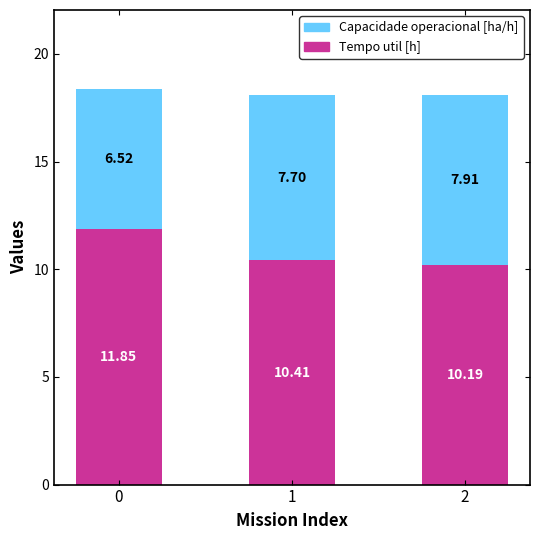

What is the sum of all Tempo util [h] values?

32.5